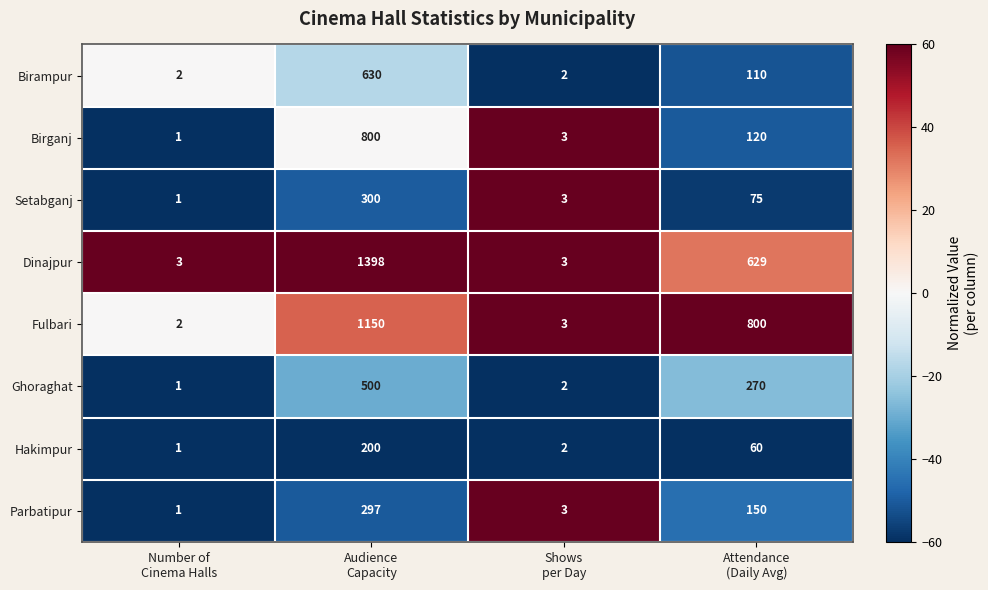

Which series has the widest spread of values?

Dinajpur